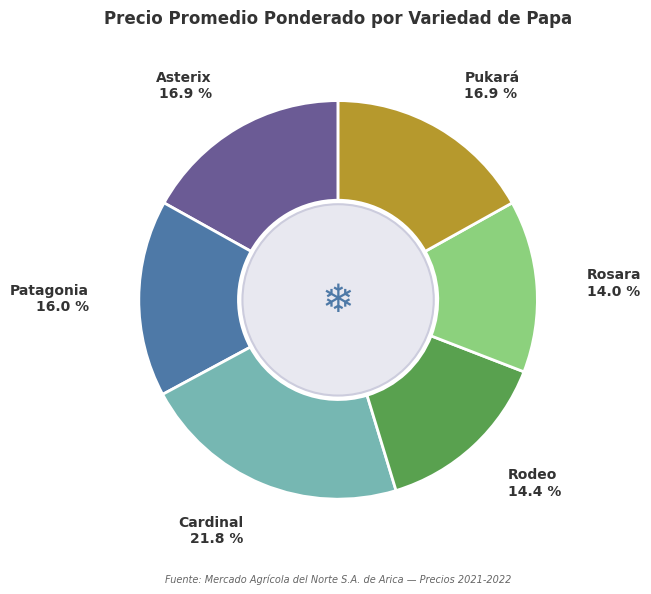

Does any single category account for the majority?

No